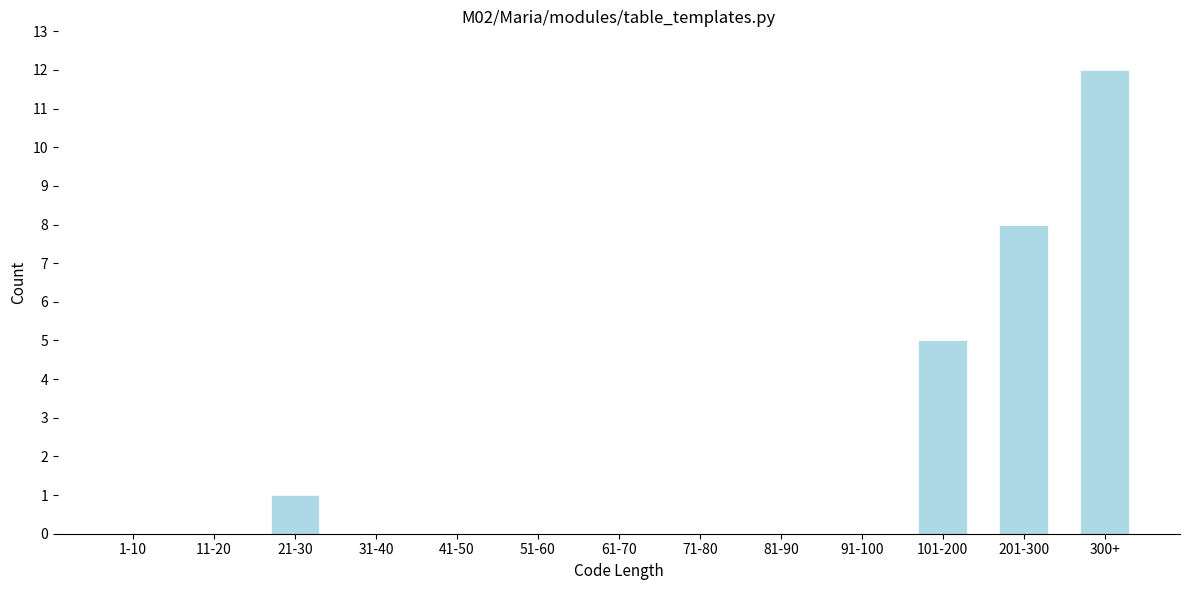

Reading left to right, what are all the values shown in this chart?

1-10=0	11-20=0	21-30=1	31-40=0	41-50=0	51-60=0	61-70=0	71-80=0	81-90=0	91-100=0	101-200=5	201-300=8	300+=12